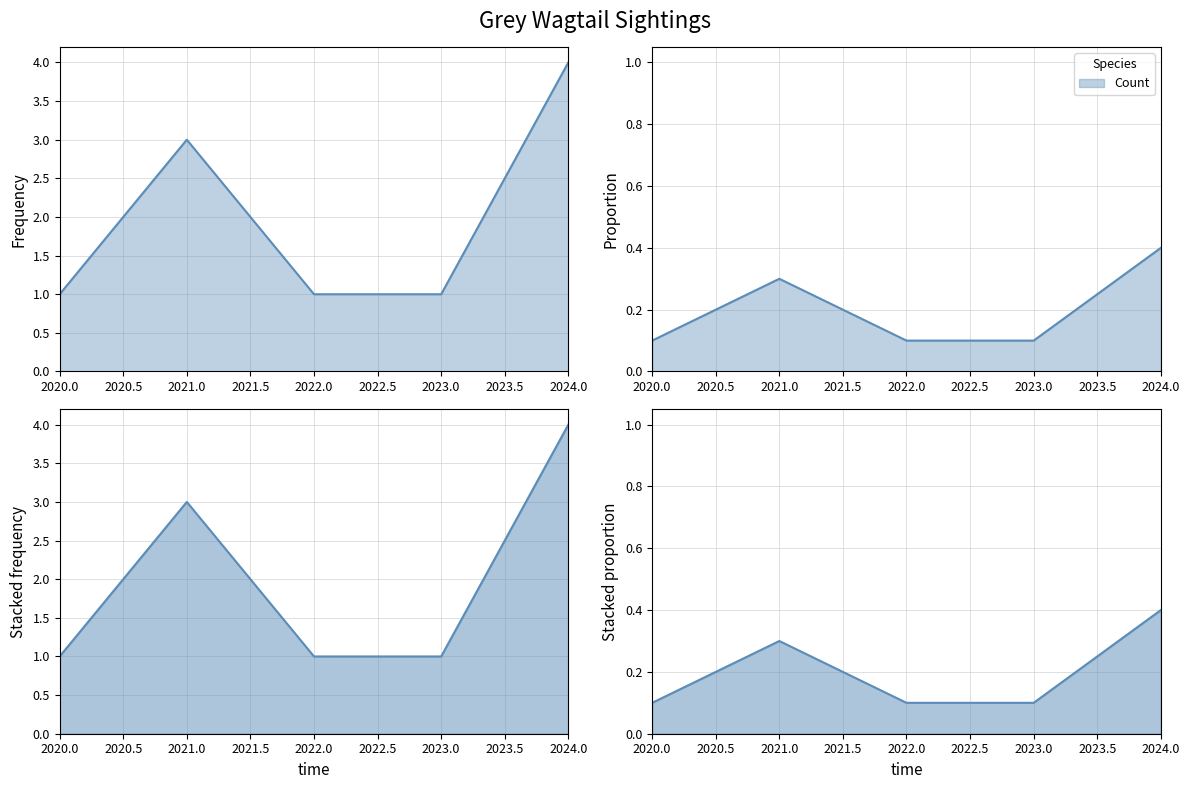

How many points are higher than both their immediate neighbors (excluding endpoints)?

1